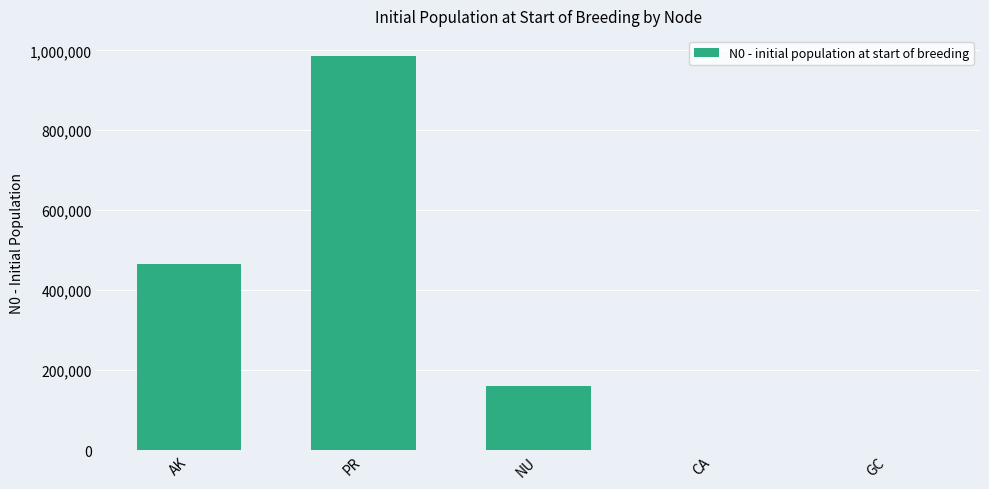

What is the difference between the values at PR and AK?

521850